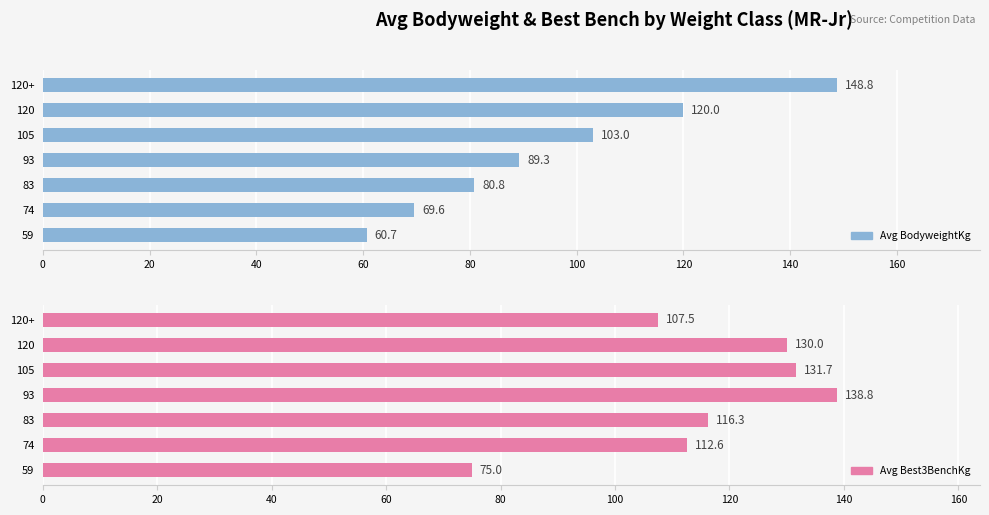

How many distinct data groups are displayed?

2